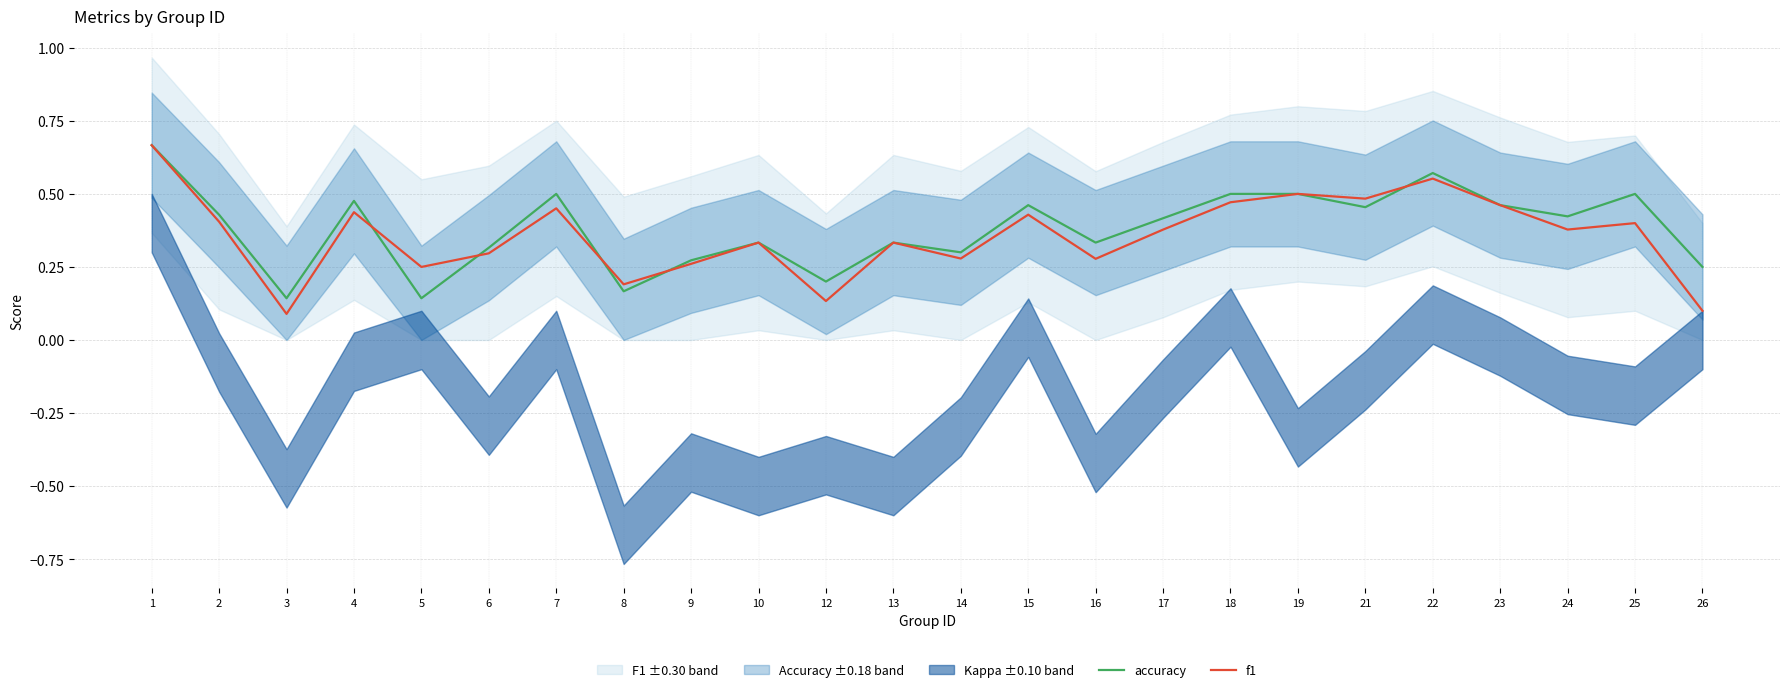

Reading left to right, transcribe all the data shown in this chart.

accuracy: 1=0.7	2=0.4	3=0.1	4=0.5	5=0.1	6=0.3	7=0.5	8=0.2	9=0.3	10=0.3	12=0.2	13=0.3	14=0.3	15=0.5	16=0.3	17=0.4	18=0.5	19=0.5	21=0.5	22=0.6	23=0.5	24=0.4	25=0.5	26=0.2
f1: 1=0.7	2=0.4	3=0.1	4=0.4	5=0.2	6=0.3	7=0.5	8=0.2	9=0.3	10=0.3	12=0.1	13=0.3	14=0.3	15=0.4	16=0.3	17=0.4	18=0.5	19=0.5	21=0.5	22=0.6	23=0.5	24=0.4	25=0.4	26=0.1